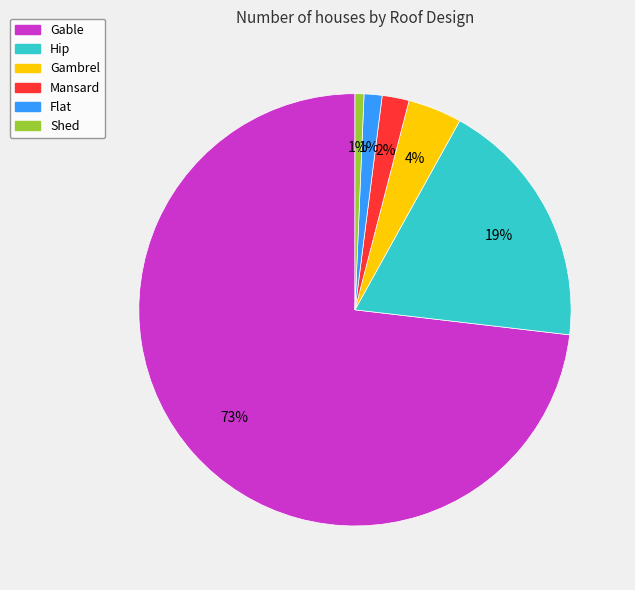

Do Shed and Mansard together represent more than half of the pie?

No